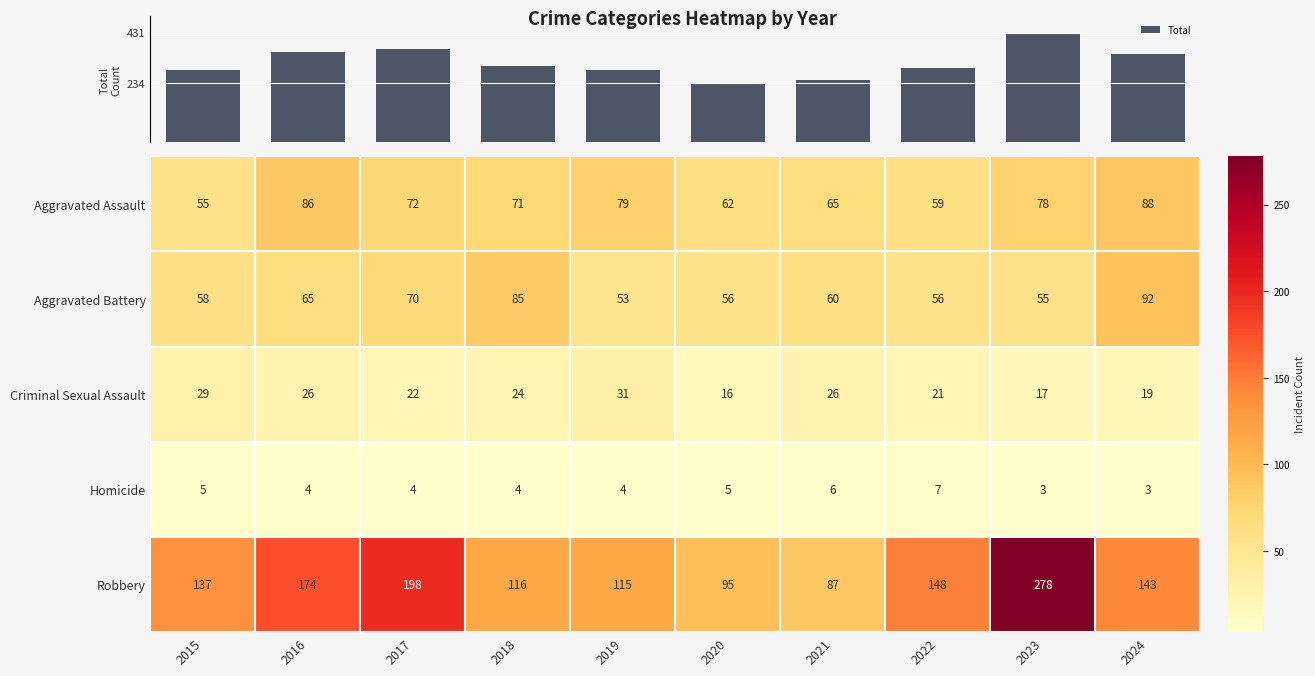

True or false: Homicide has a value of 5 at 2018.

False